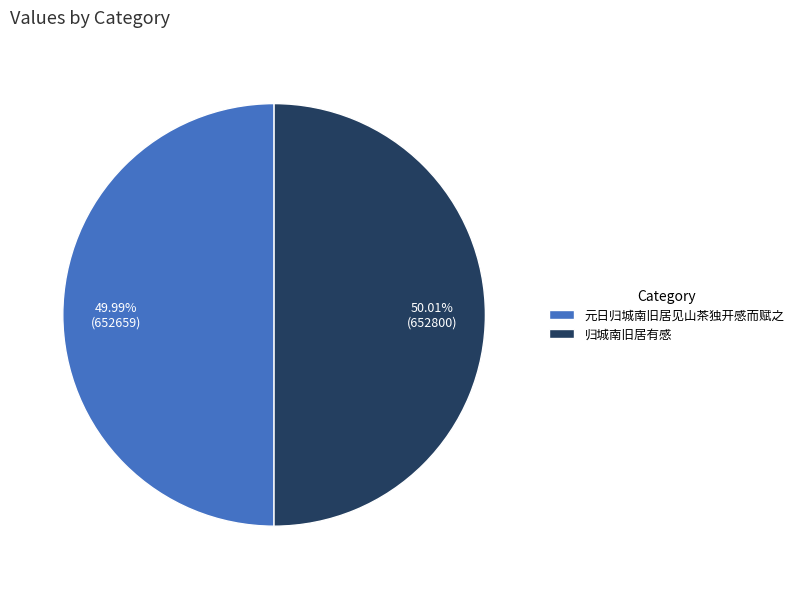

Does any single category account for the majority?

Yes